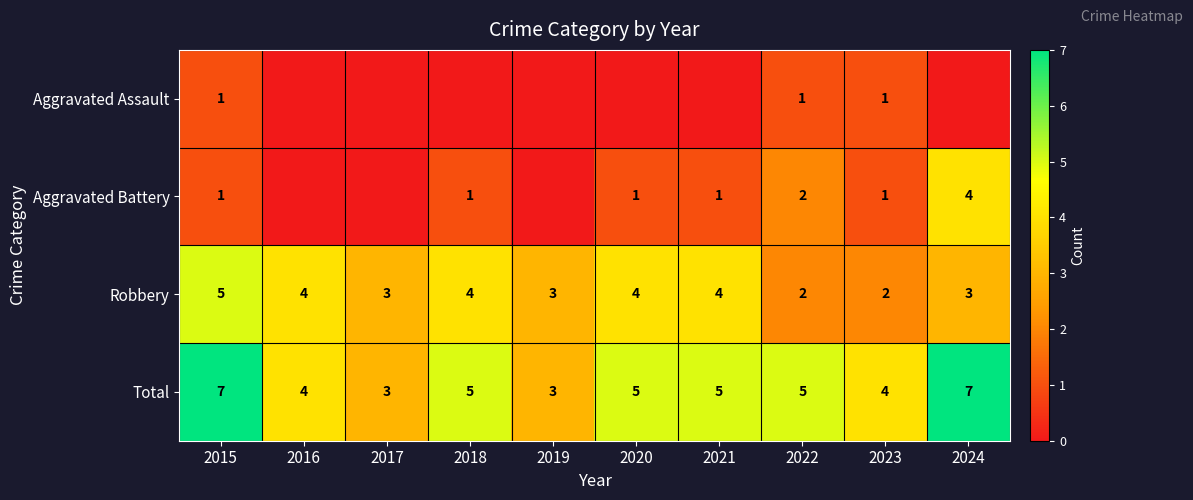

Is it true that Total equals 5 at 2021?

True